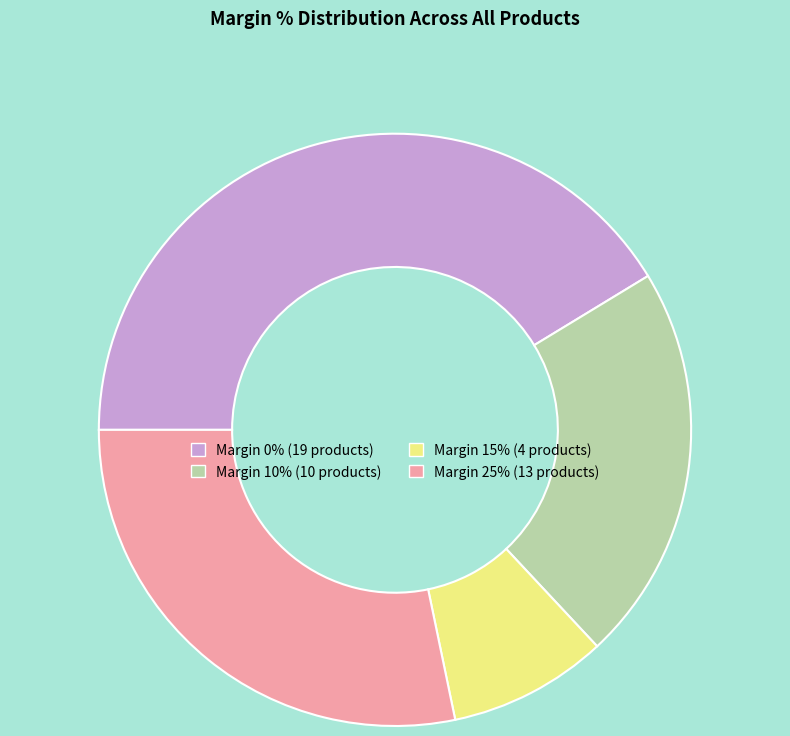

Rank the categories by value from highest to lowest.

Margin 0% (19 products), Margin 25% (13 products), Margin 10% (10 products), Margin 15% (4 products)